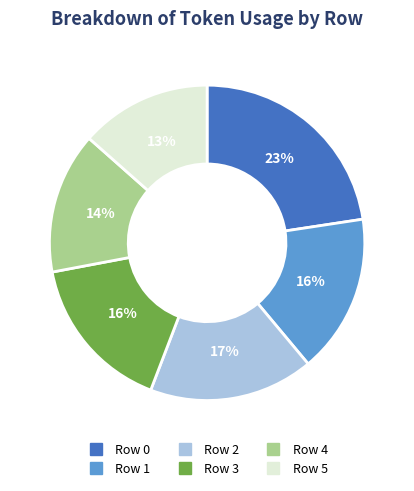

To the nearest percent, what is the average slice percentage?

17%